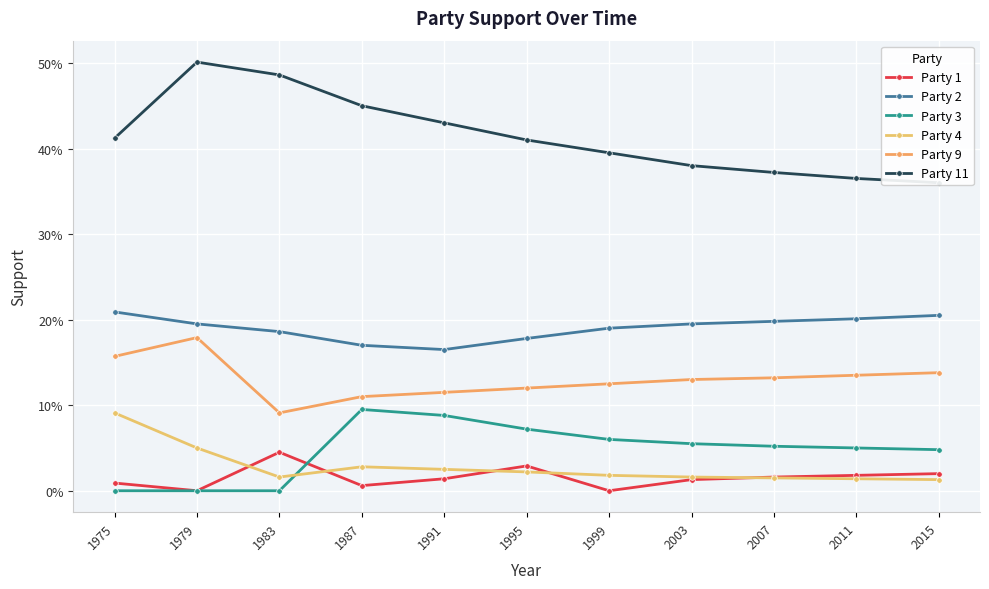

How many lines are shown in the chart?

6